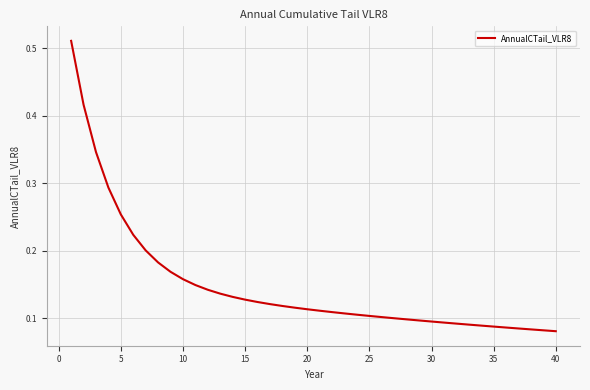

True or false: the data shows 0.1 at 30.

True